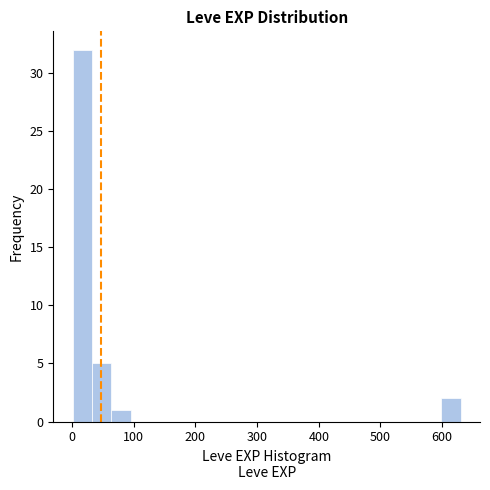

Read against the x-axis, roughly where is the centre of the tallest bar?

20